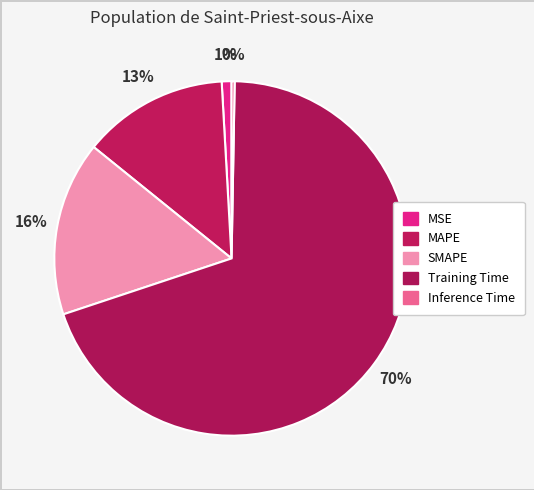

What percentage is the MSE slice, to the nearest percent?

1%